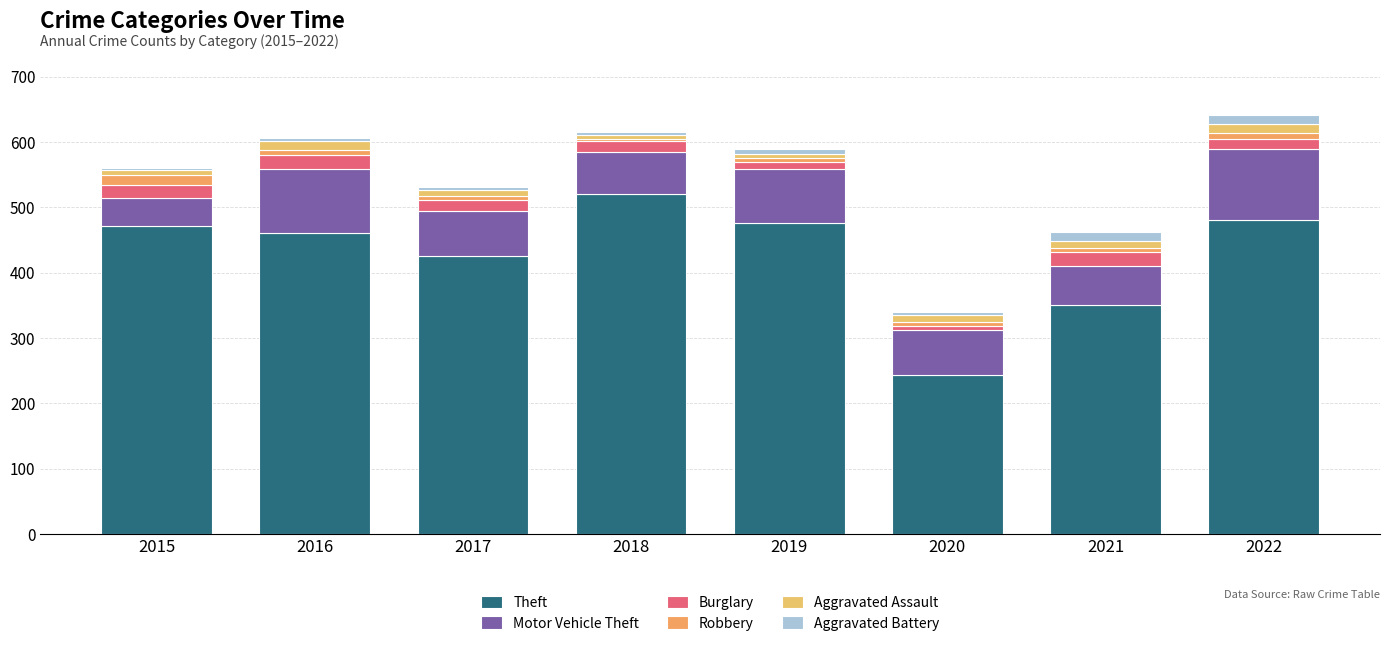

What is the difference between the Robbery values at 2022 and 2018?

6